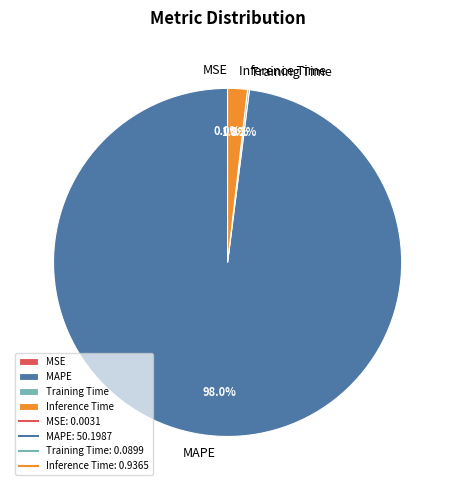

Which category has the biggest portion of the pie?

MAPE